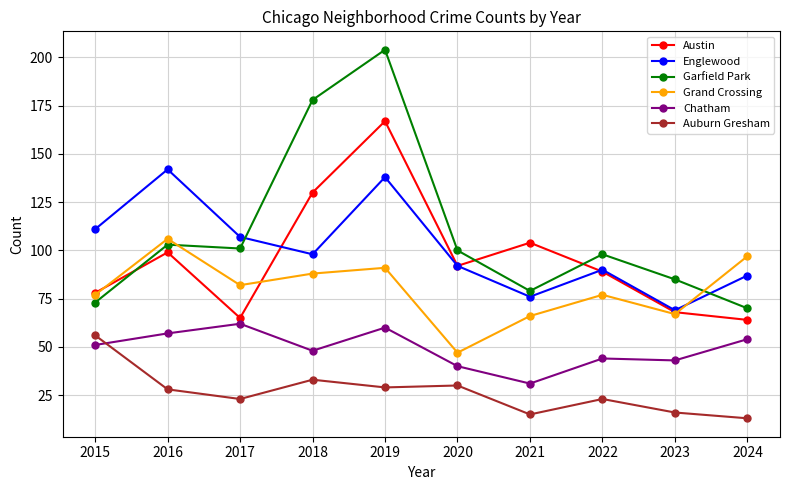

True or false: Austin has a value of 68 at 2016.

False